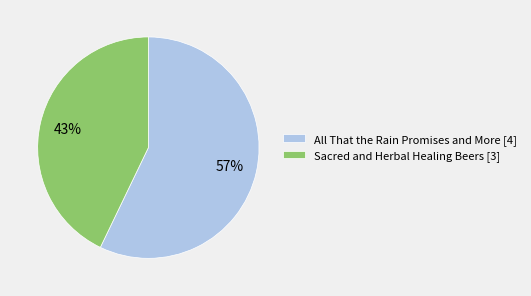

Combined, do All That the Rain Promises and More and Sacred and Herbal Healing Beers account for over 50%?

Yes